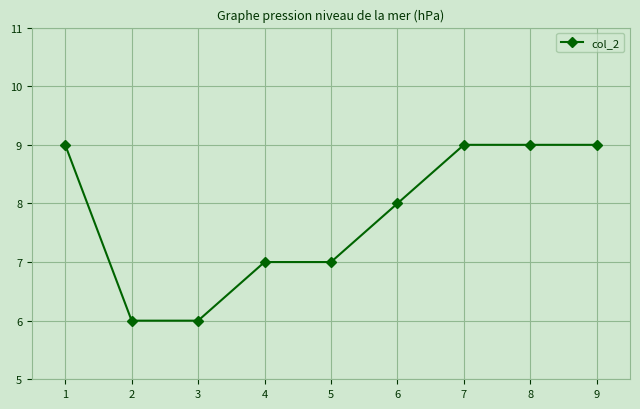

Read the value at 2.

6